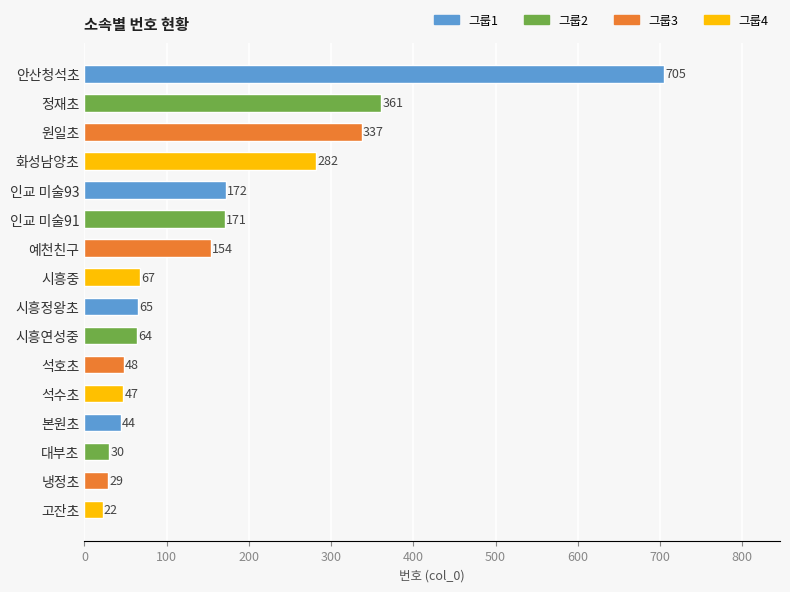

What is the minimum value shown in the chart?

22